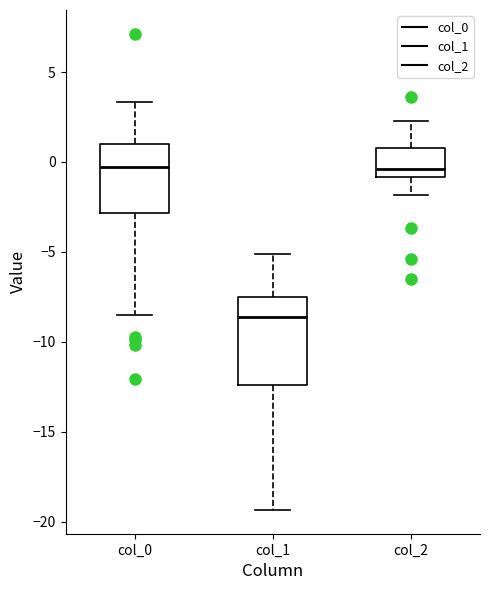

Which box has the lowest median line?

col_1